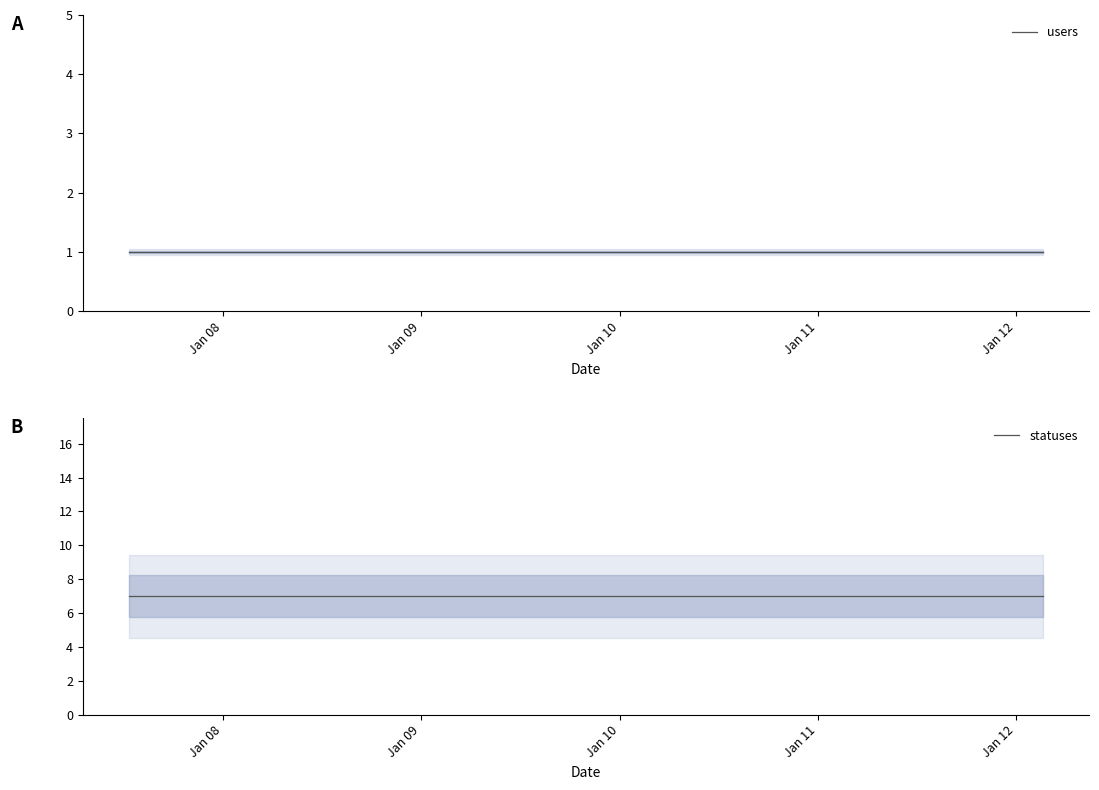

What is the average value of the statuses series?

7